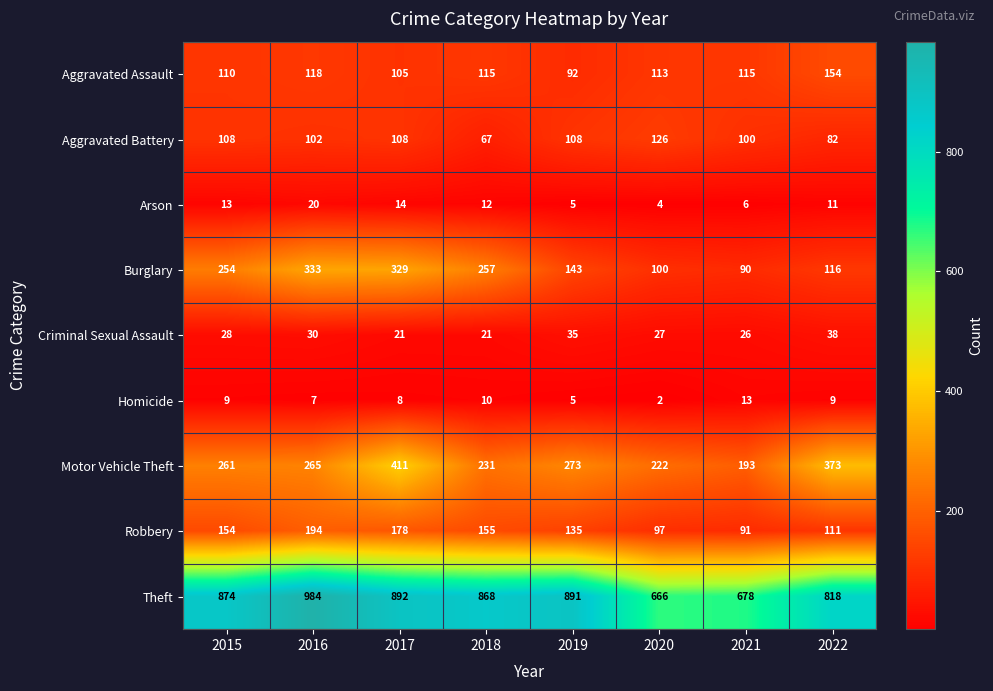

At 2017, list the series in order from largest to smallest.

Theft, Motor Vehicle Theft, Burglary, Robbery, Aggravated Battery, Aggravated Assault, Criminal Sexual Assault, Arson, Homicide